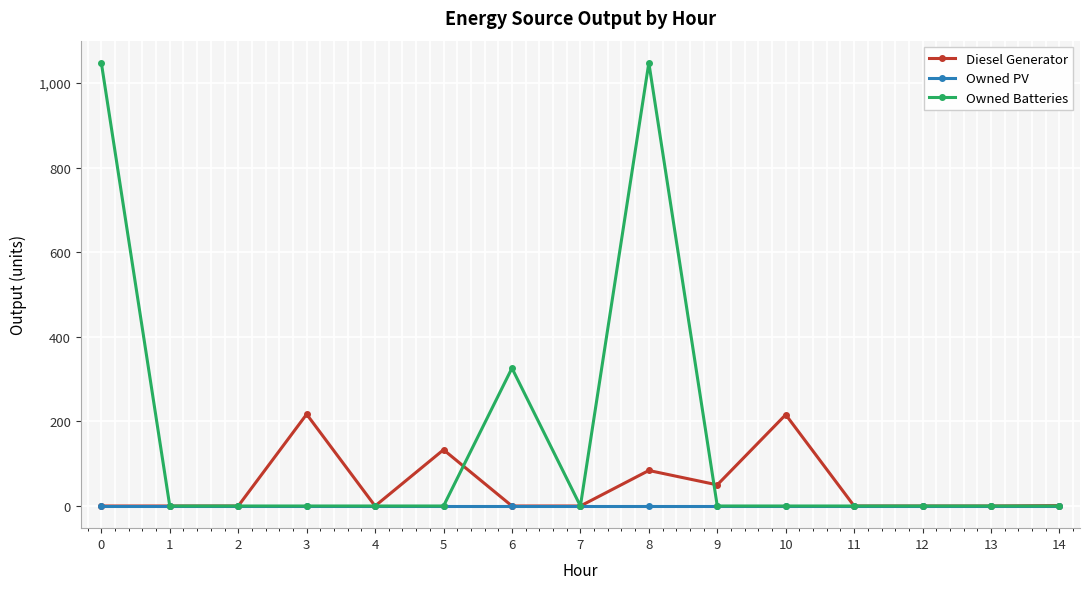

Rank the series by their maximum value, from highest to lowest.

Owned Batteries, Diesel Generator, Owned PV